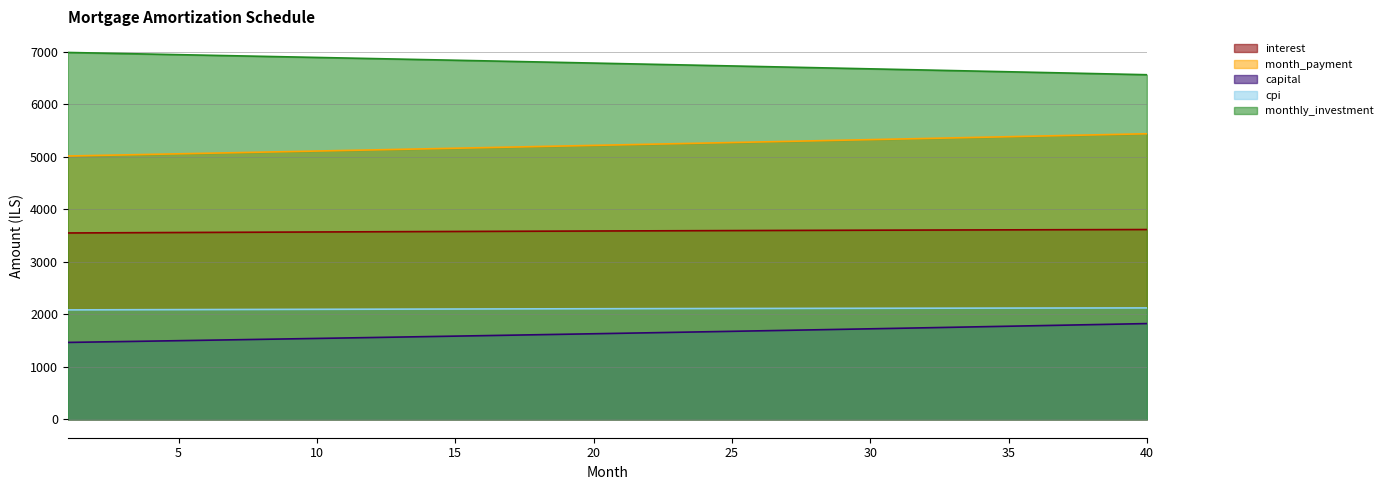

True or false: cpi has a value of 2114.3 at 29.

True